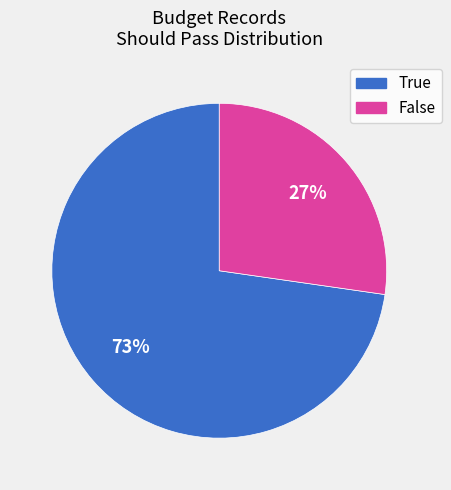

To the nearest percent, what percentage of the pie is True?

73%